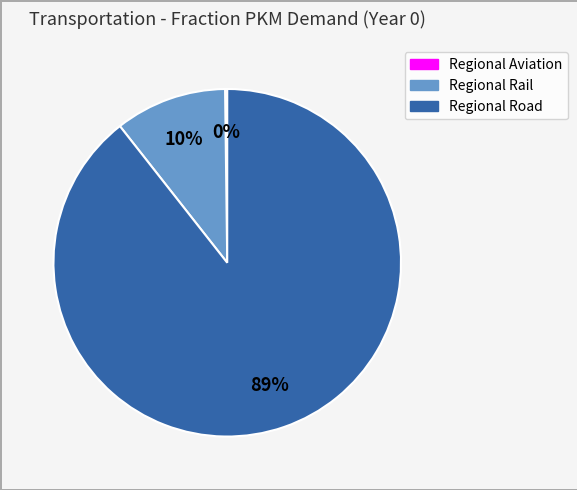

What is the majority slice?

Regional Road